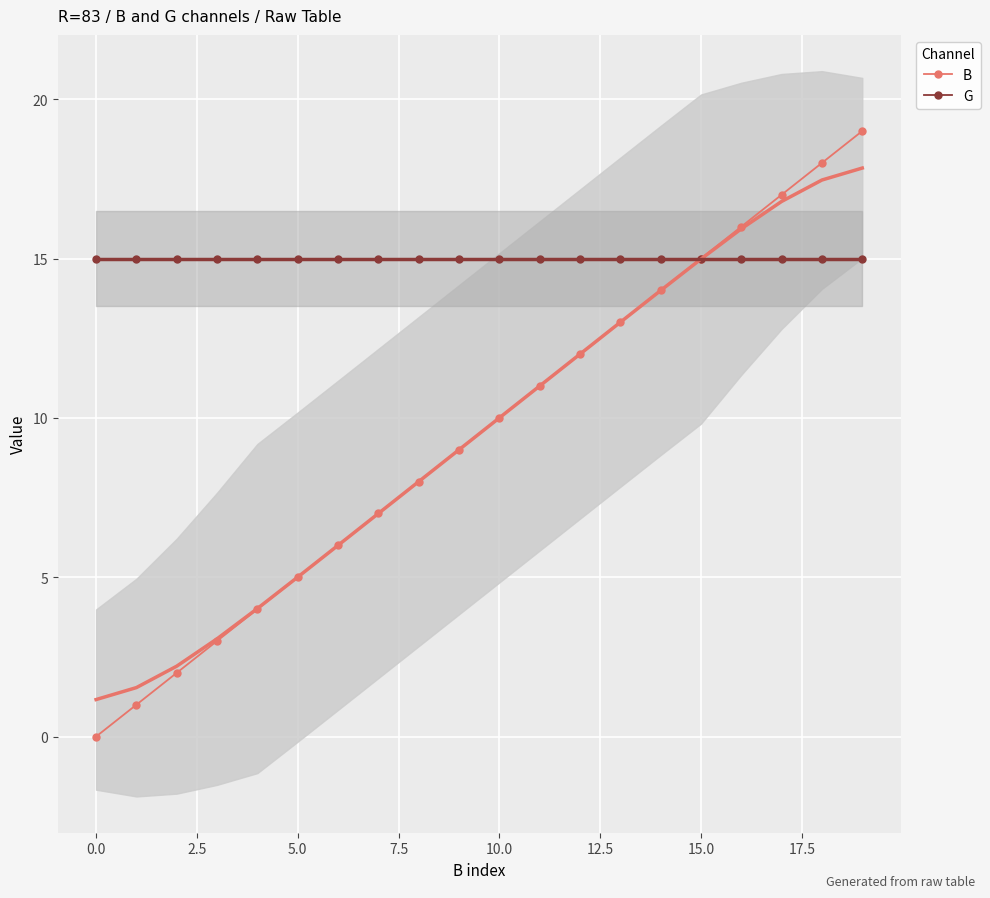

How many positive values does the B series have?

19